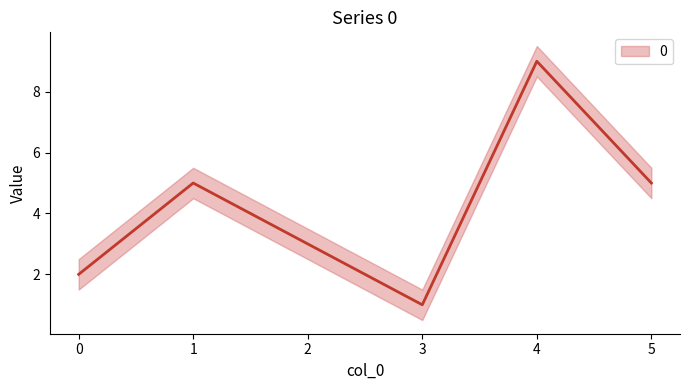

What is the ratio of the value at 2 to the value at 5?

0.6